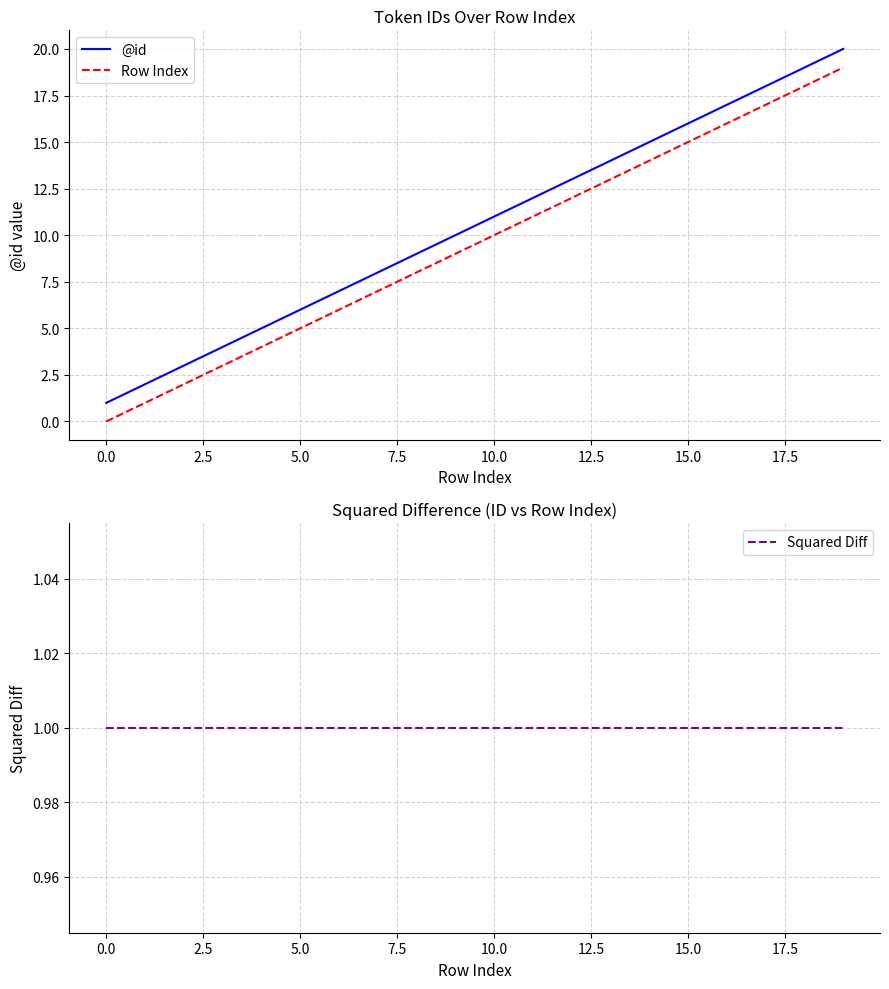

How many lines are shown in the chart?

3